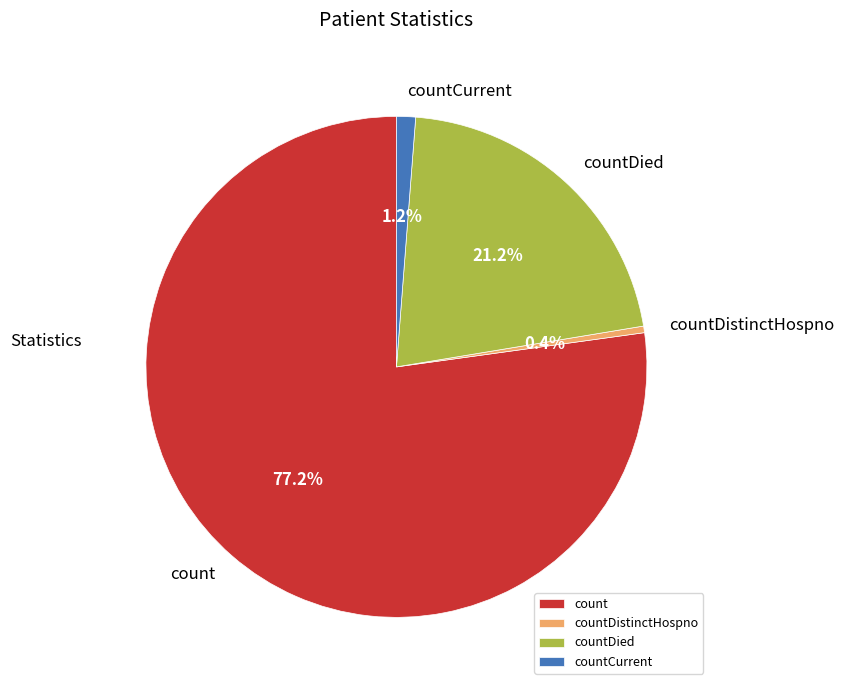

True or false: countDied accounts for 21% of the total.

True